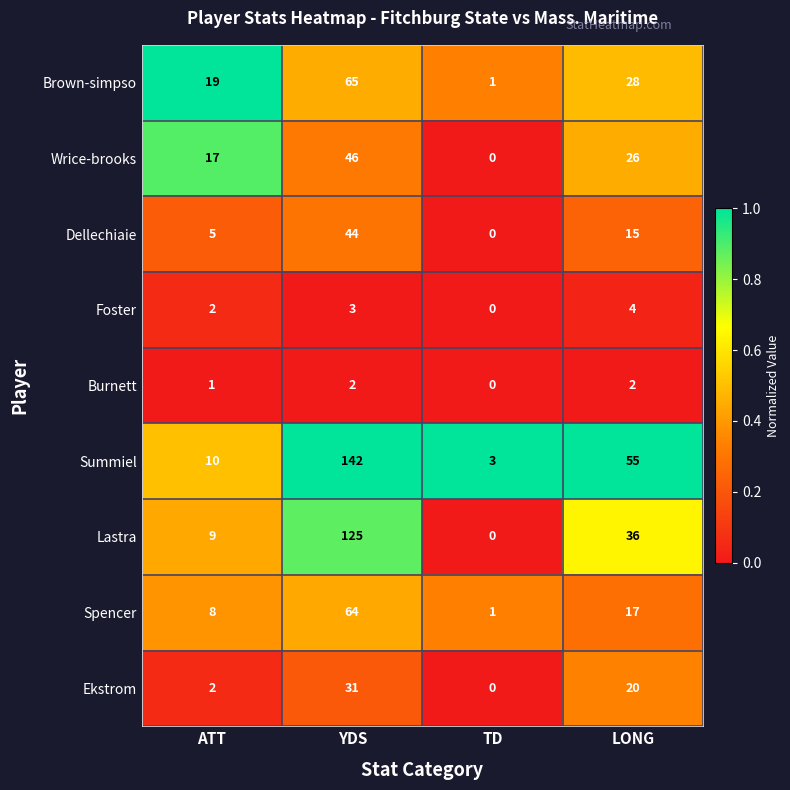

What is the total value across all series at TD?

5